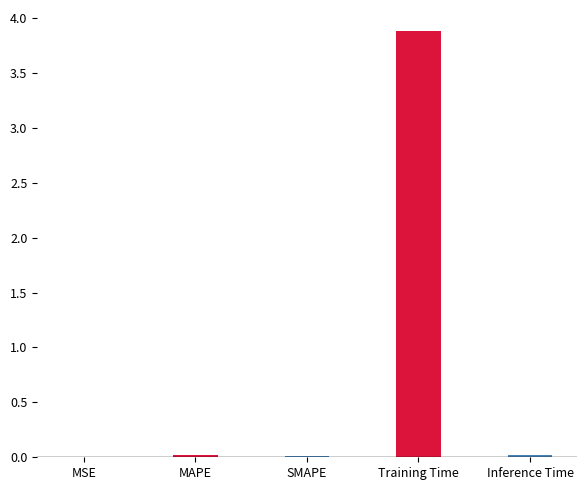

At which category does the chart reach its peak across all series?

Training Time